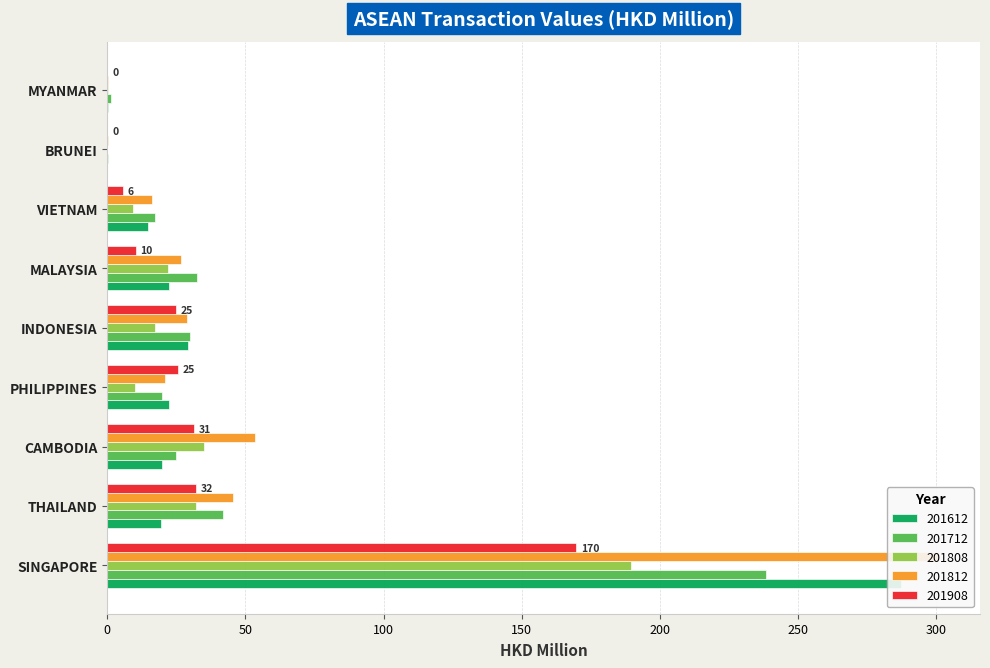

Is it true that 201812 equals 16.0 at VIETNAM?

True